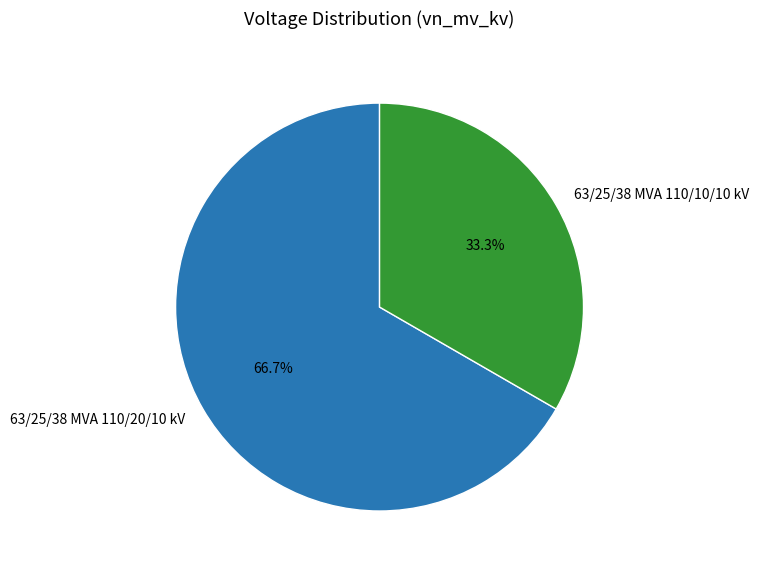

How many segments does this pie chart have?

2